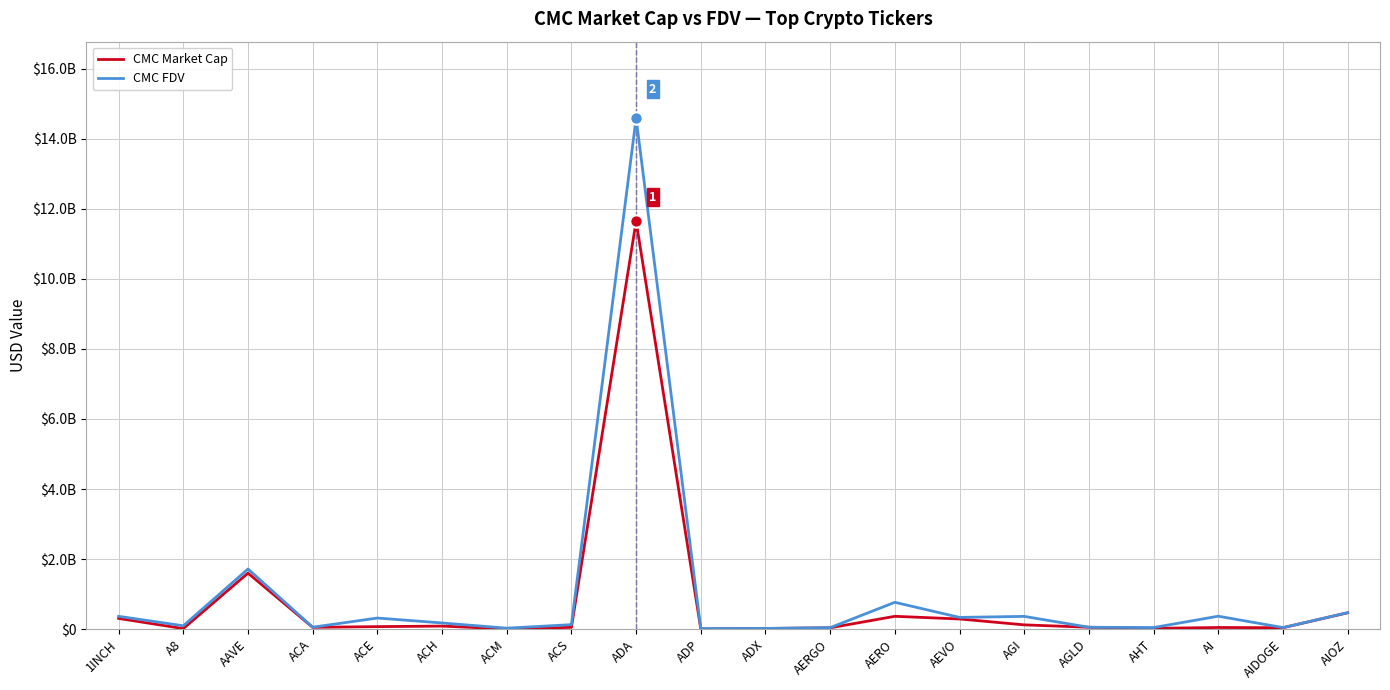

Is the value of CMC FDV at AAVE greater than the value of CMC Market Cap at ADP?

Yes